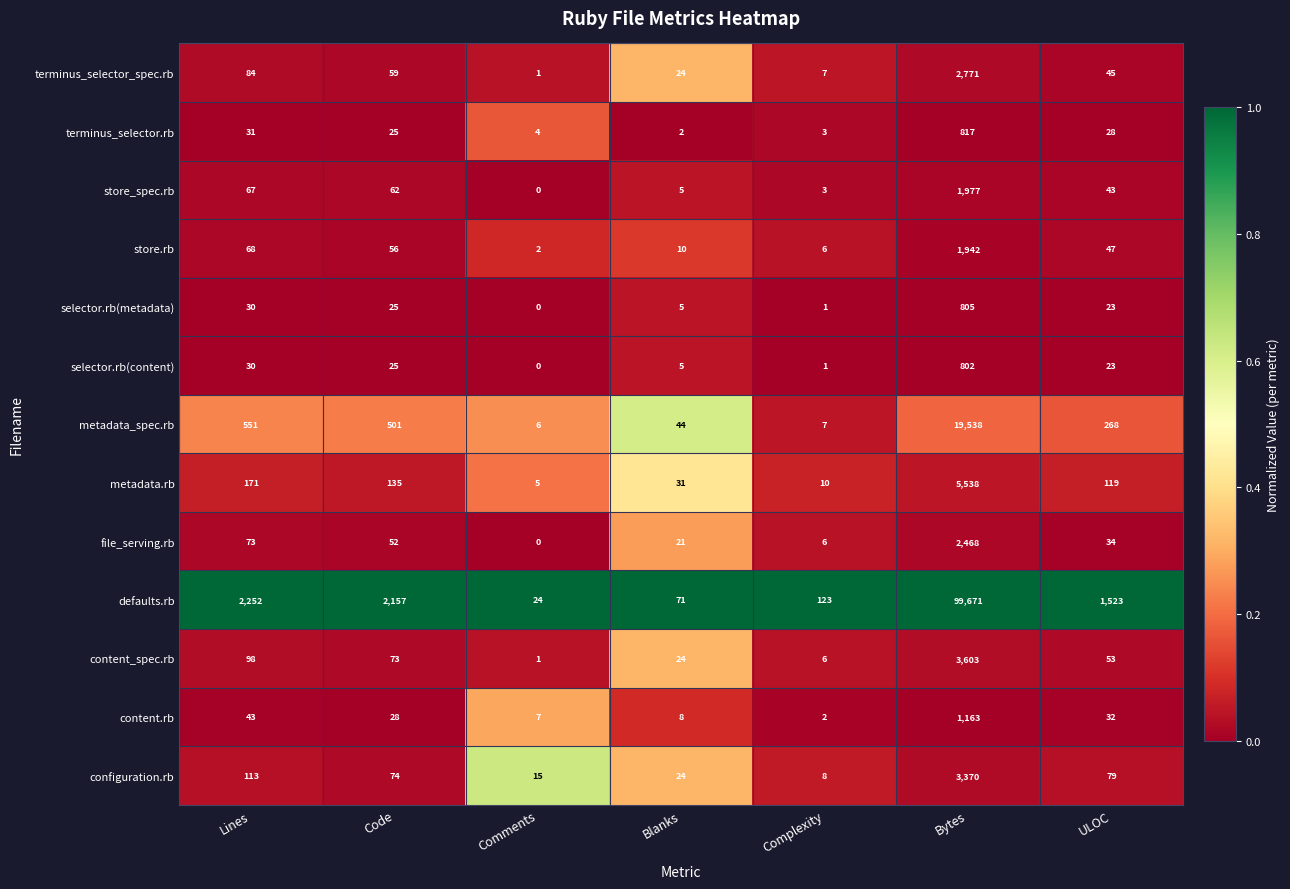

True or false: metadata.rb has a value of 14 at Blanks.

False